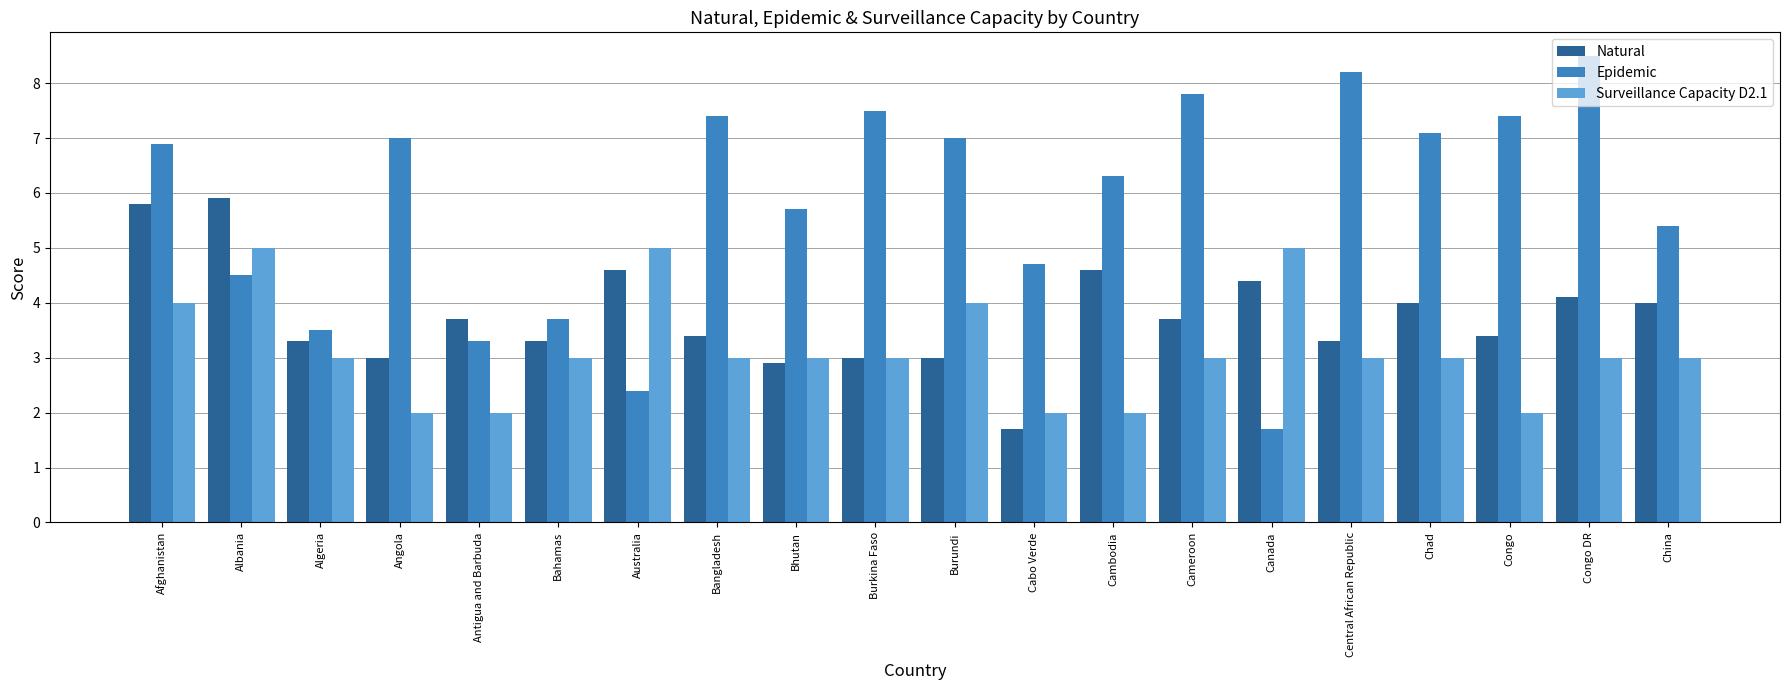

What are all the series names shown in the legend?

Natural, Epidemic, Surveillance Capacity D2.1